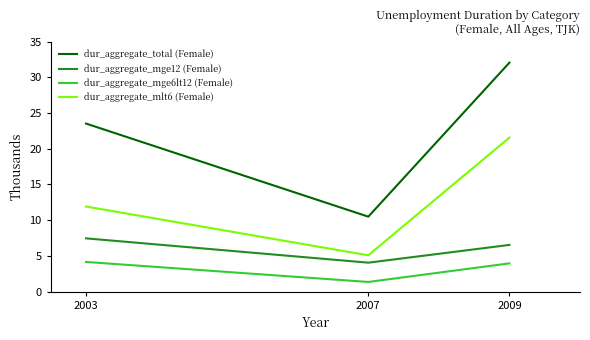

What is the difference between the second highest and minimum values in the dur_aggregate_total (Female) series?

13.0